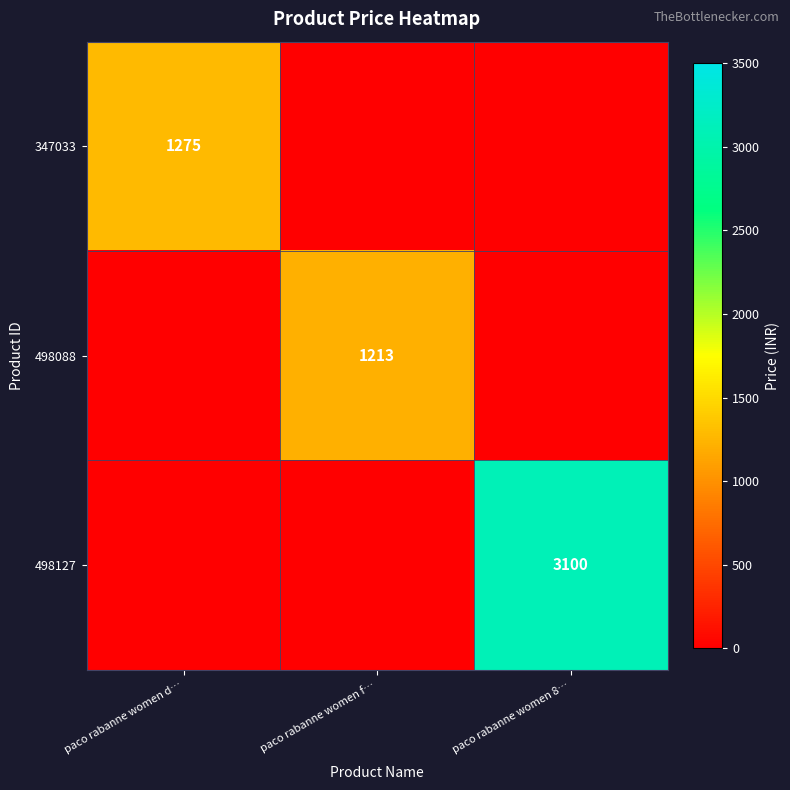

What is the maximum value shown in the chart?

3100